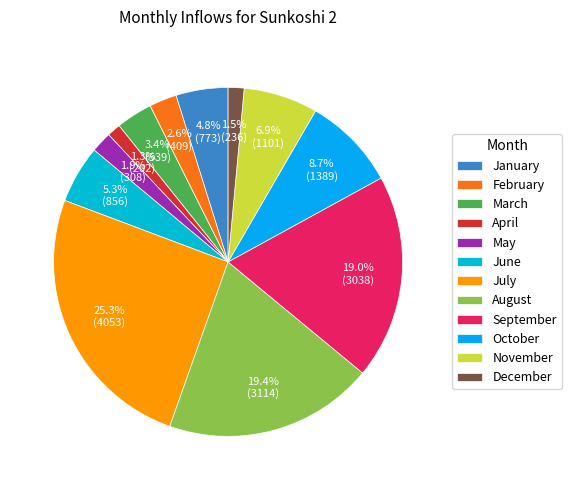

How many segments does this pie chart have?

12